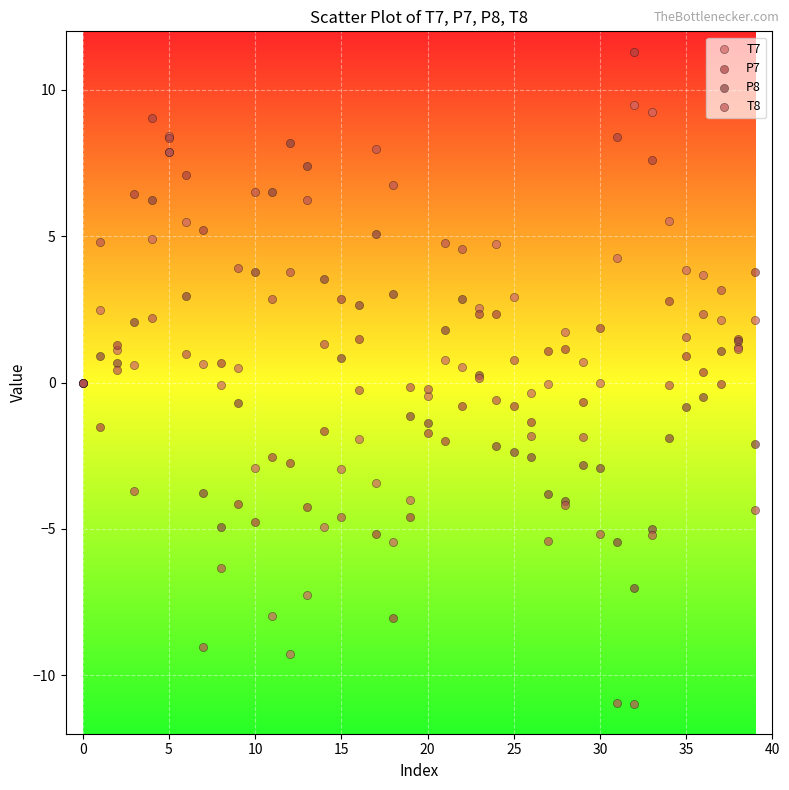

Which series reaches the maximum Y coordinate?

P7